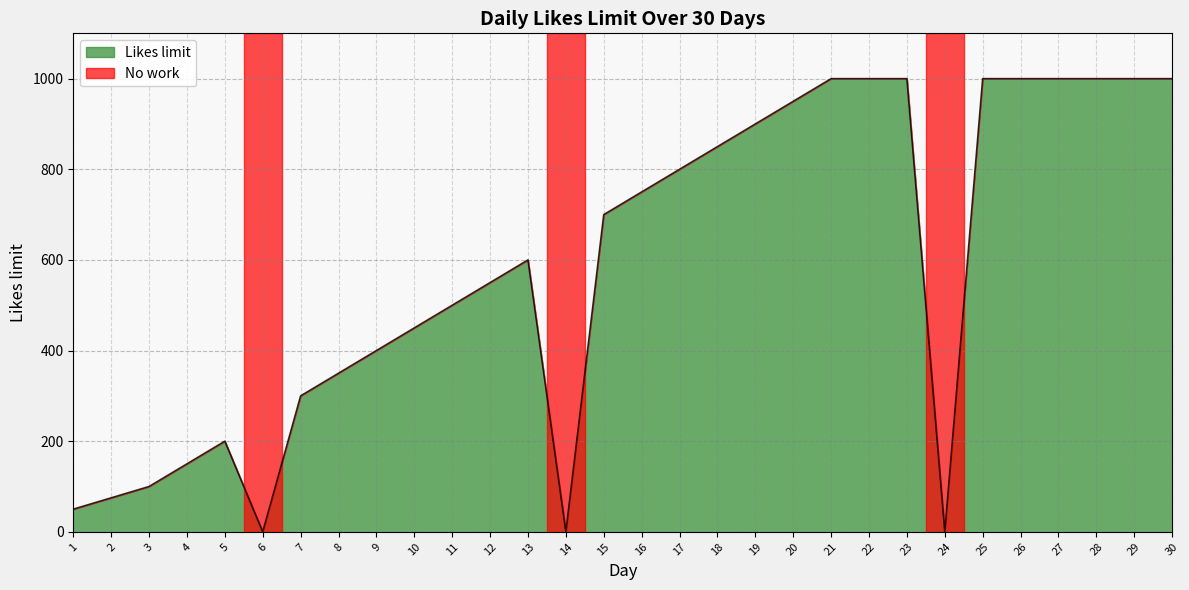

List the labels in order of value, smallest first.

6, 14, 24, 1, 2, 3, 4, 5, 7, 8, 9, 10, 11, 12, 13, 15, 16, 17, 18, 19, 20, 21, 22, 23, 25, 26, 27, 28, 29, 30